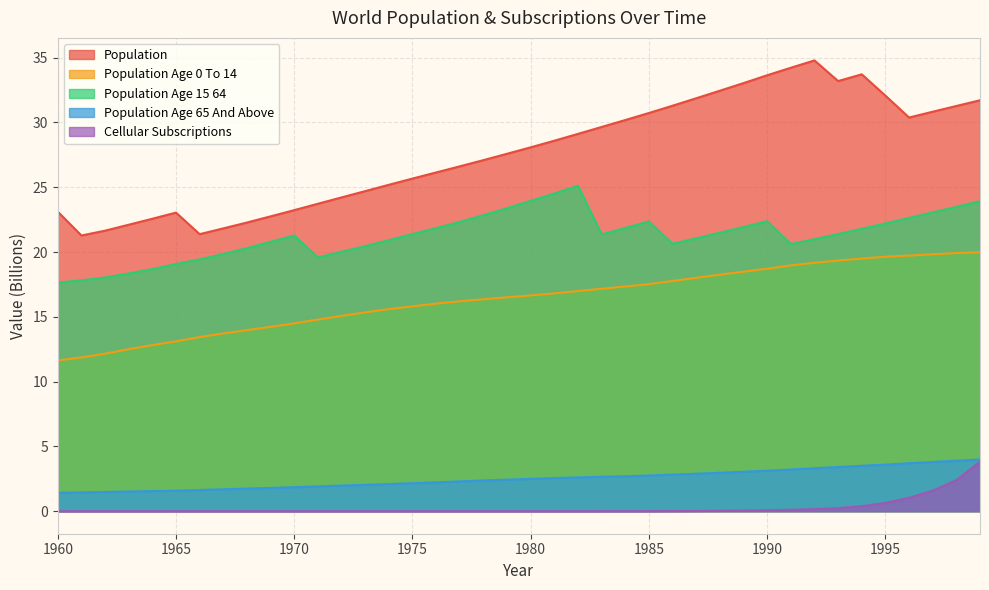

In population, how many points are lower than both neighbors (excluding endpoints)?

4